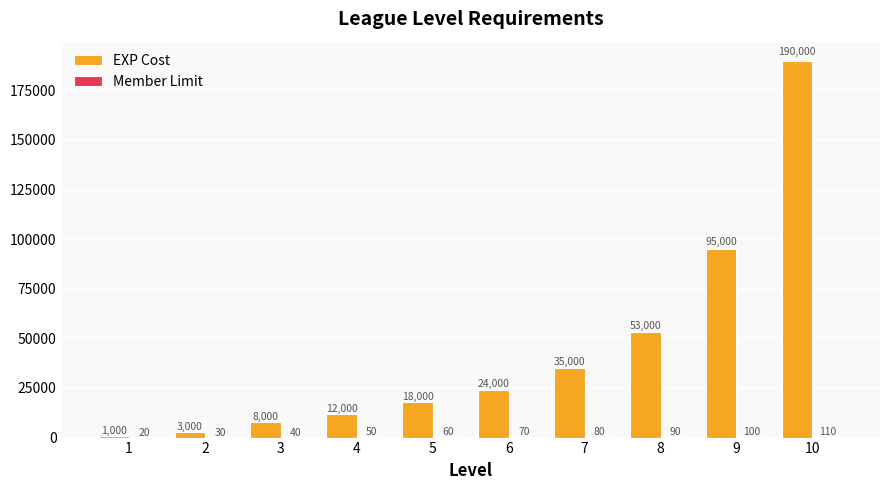

Which series has the largest total across all categories?

EXP Cost